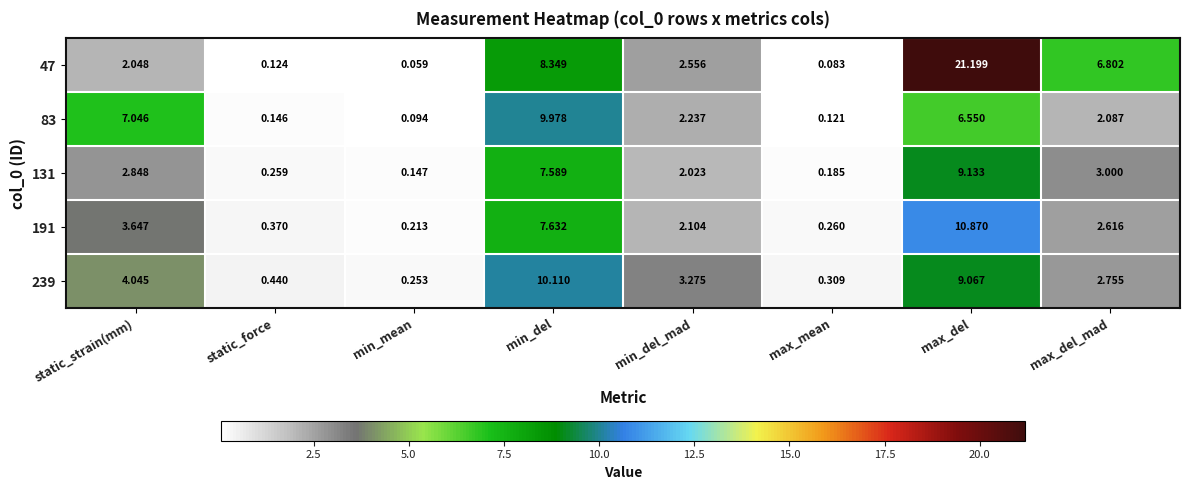

Which category has the lowest value across all series?

min_mean